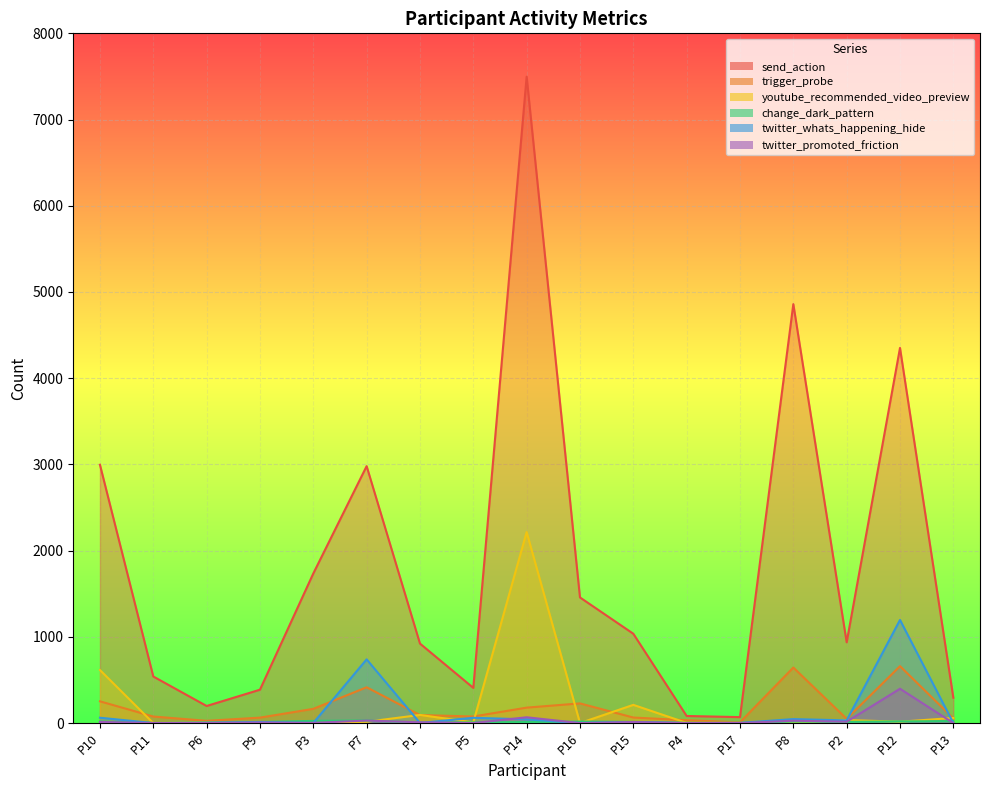

At which category does the chart reach its peak across all series?

P14